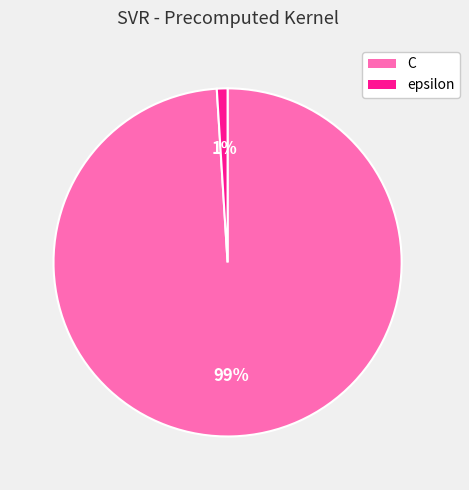

How many slices are in this pie chart?

2